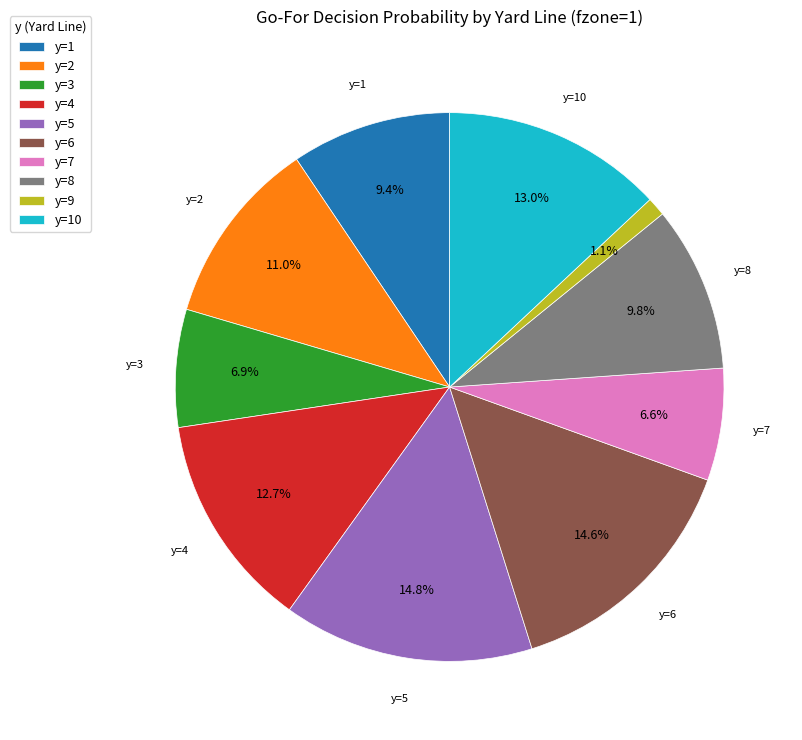

Between y=9 and y=3, which is larger?

y=3